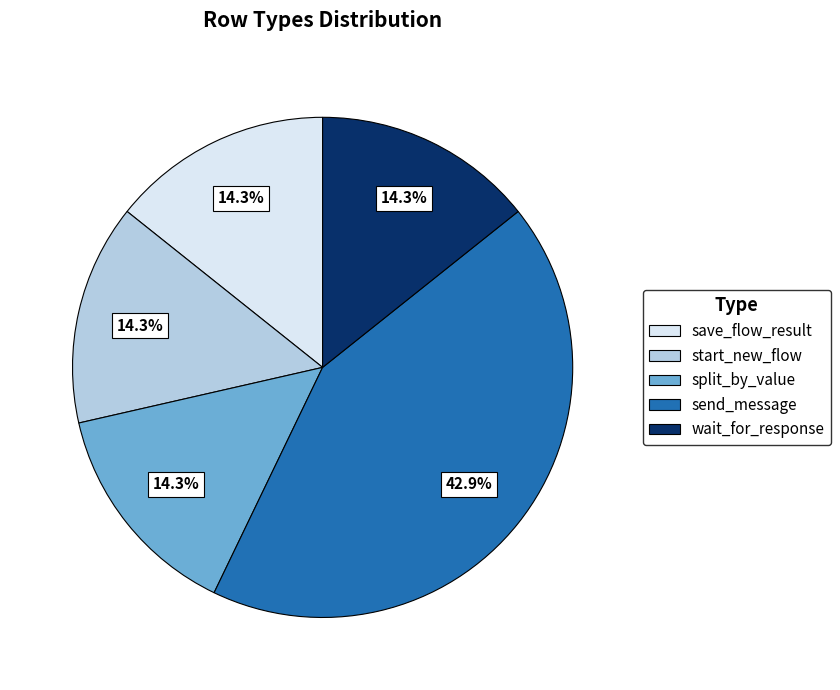

To the nearest percent, what is the difference between the largest and smallest slice percentages?

29%